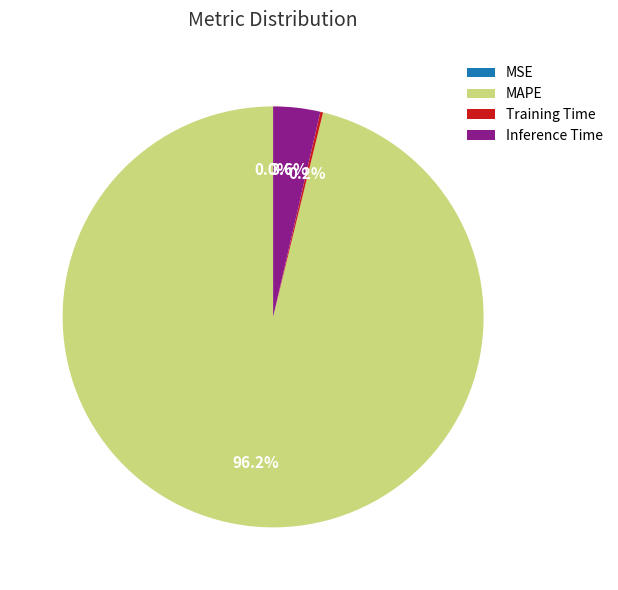

Is the sum of Inference Time and MAPE greater than half?

Yes